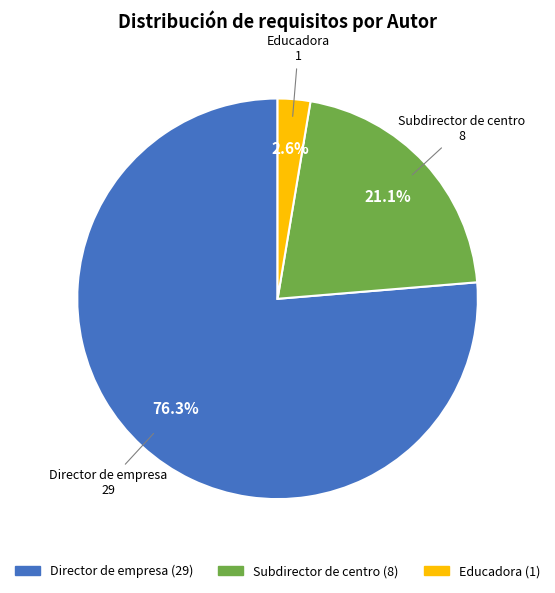

Which category has the smallest portion of the pie?

Educadora